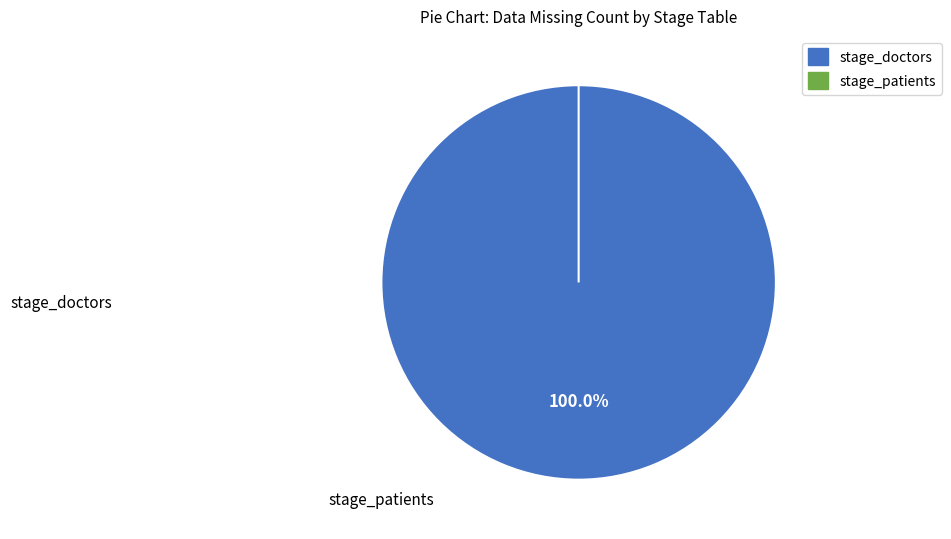

Count the number of slices in the pie.

2